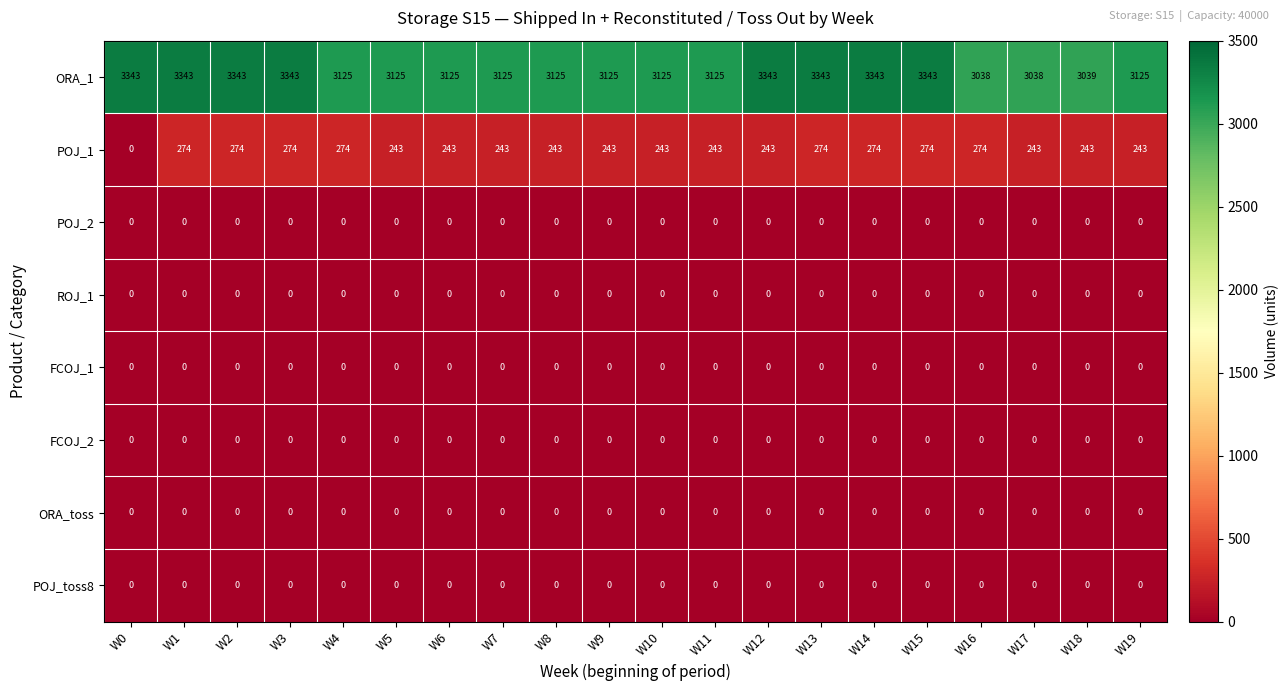

At how many categories does at least one series exceed 2865?

20